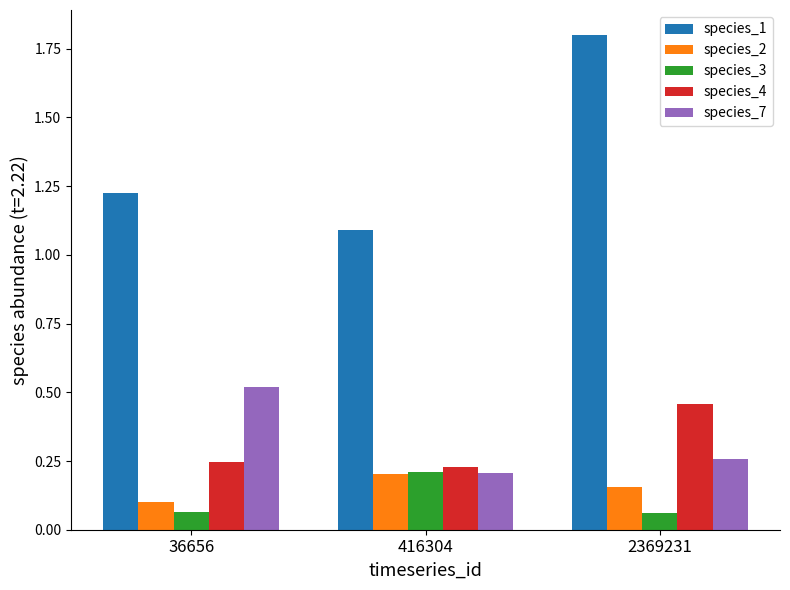

What is the maximum value for species_1?

1.8